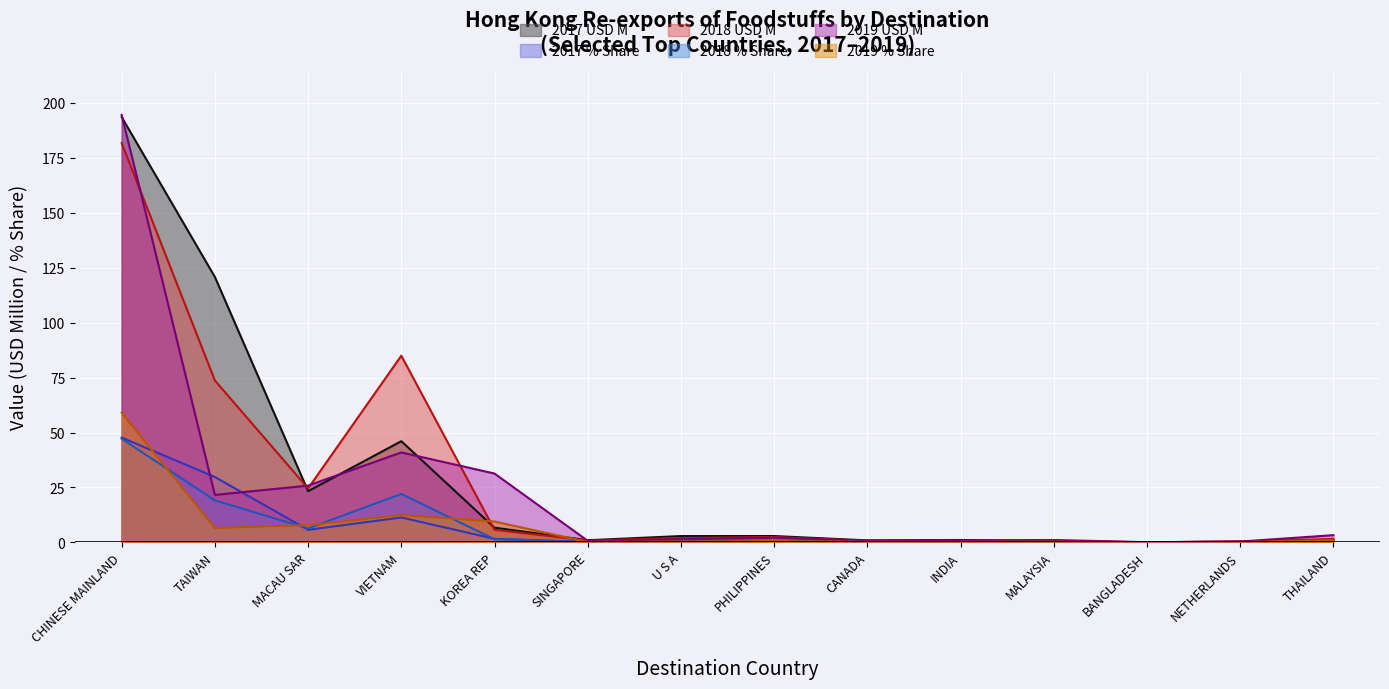

What is the greatest value displayed?

194.5